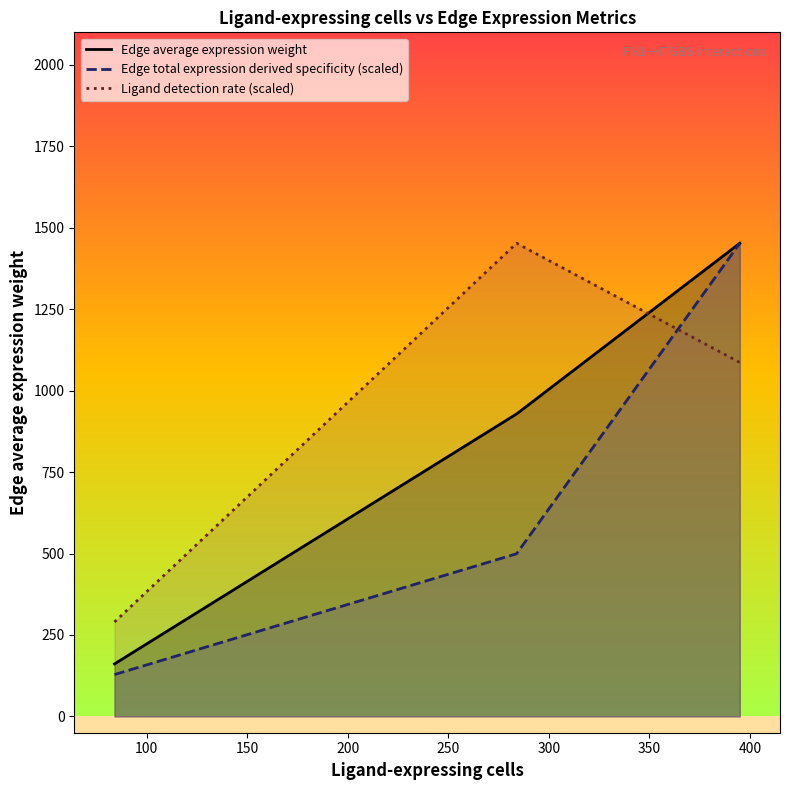

Rank the series by their average value, from highest to lowest.

Ligand detection rate (scaled), Edge average expression weight, Edge total expression derived specificity (scaled)